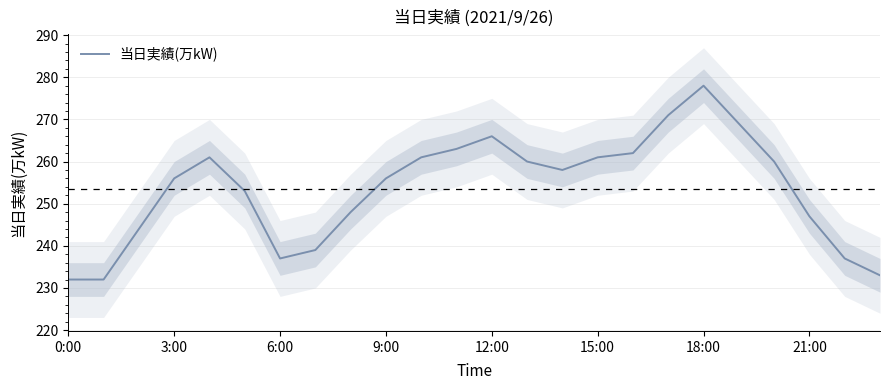

Count the number of data series in this chart.

1